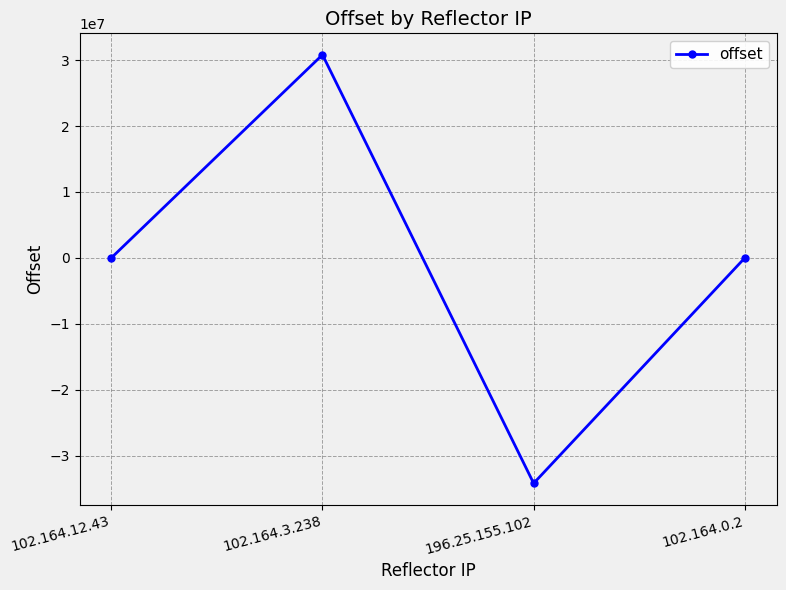

What is the change in value from 102.164.3.238 to 196.25.155.102?

-65004549